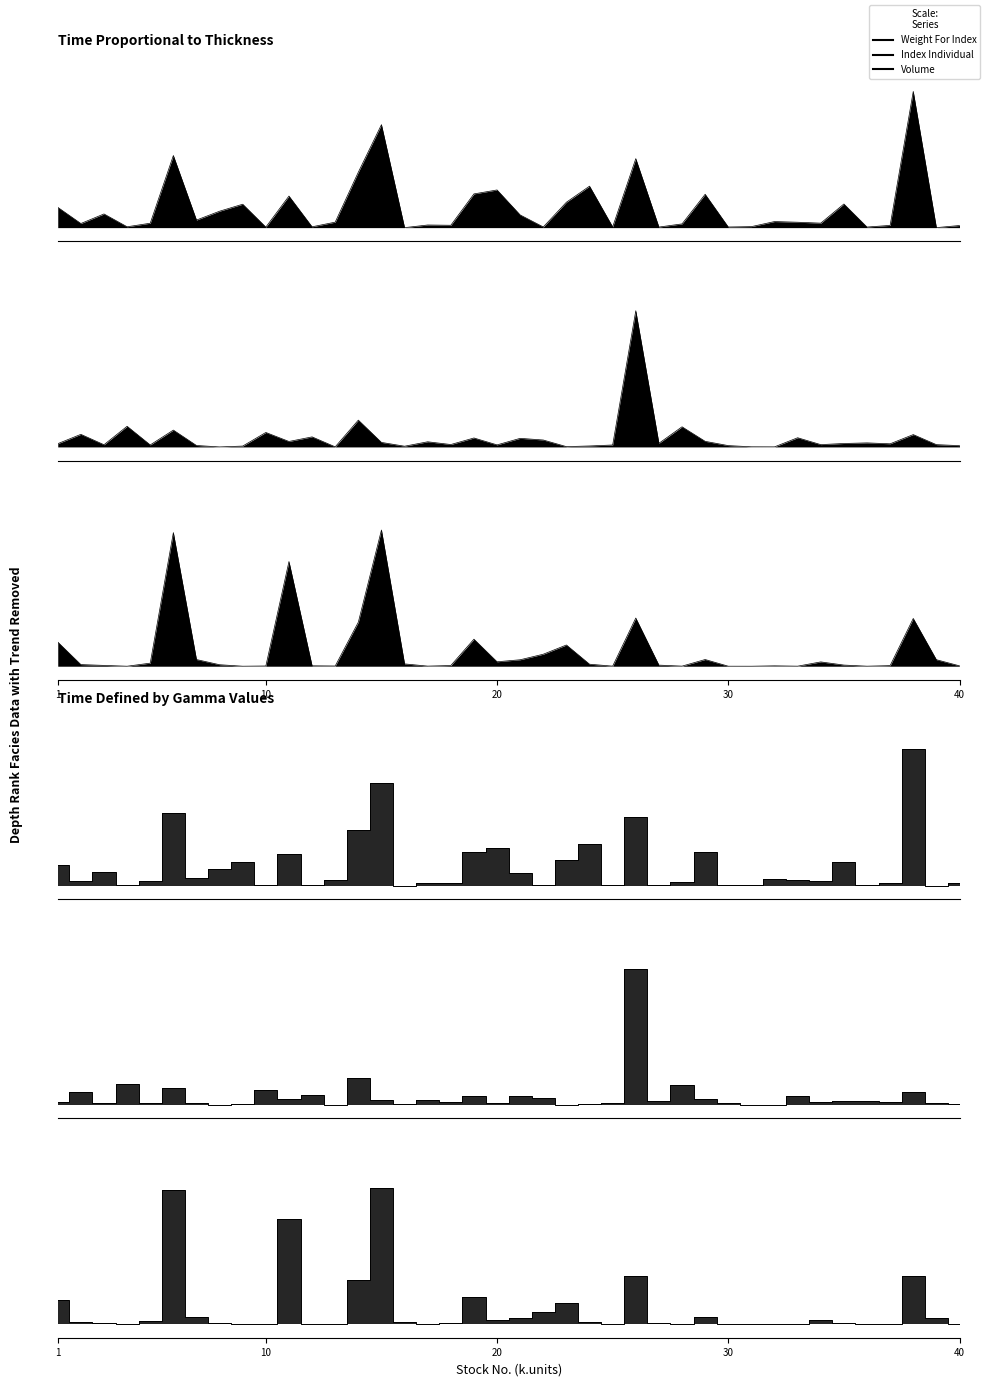

How many interior local peaks does the Index Individual series have?

14